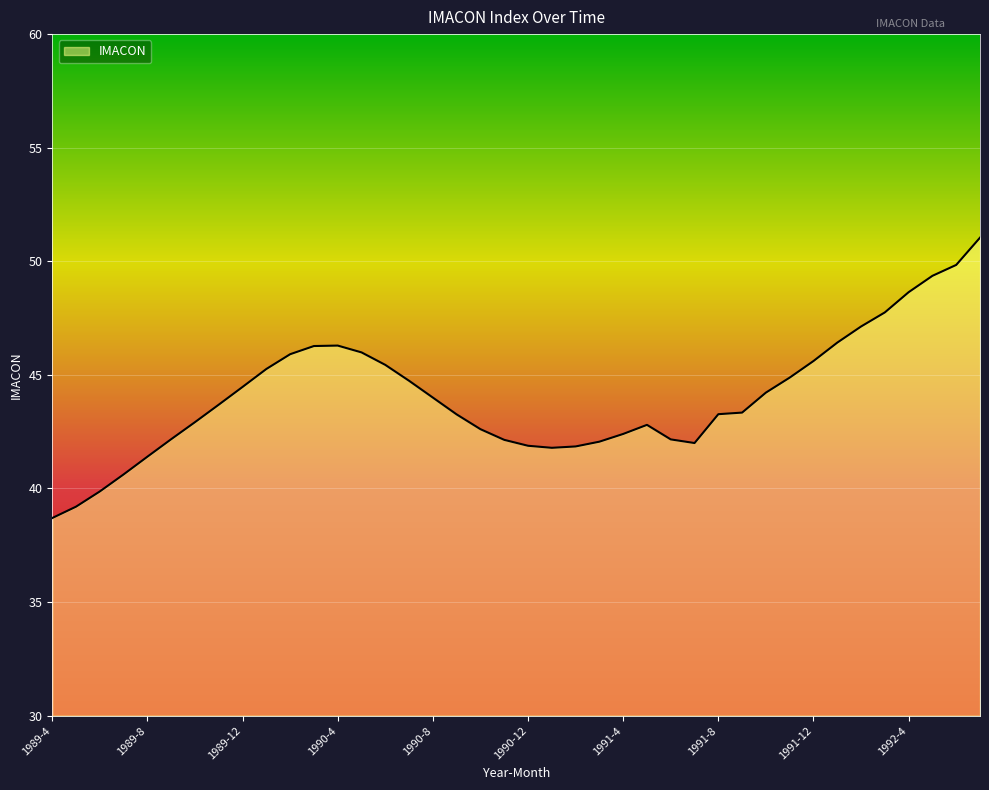

What is the greatest value displayed?

51.0